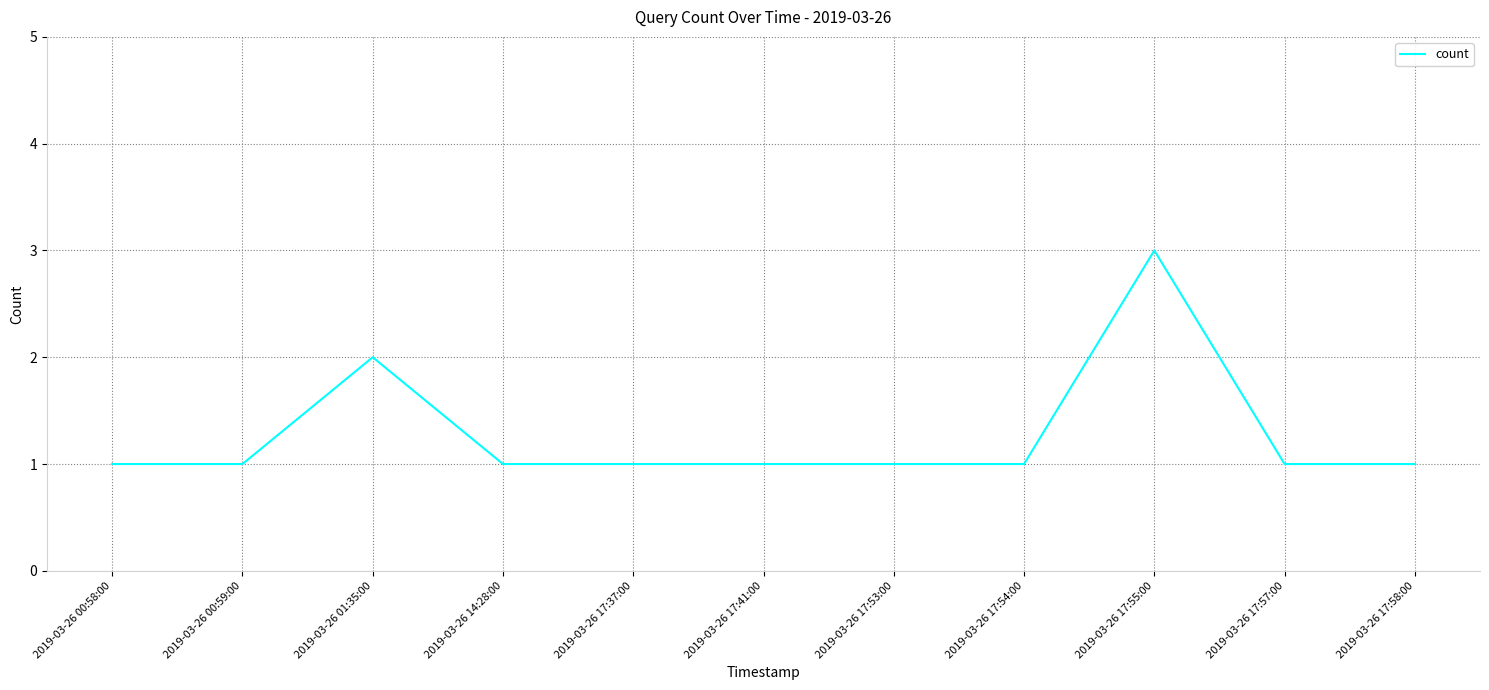

True or false: the data shows 0 at 2019-03-26 01:35:00.

False